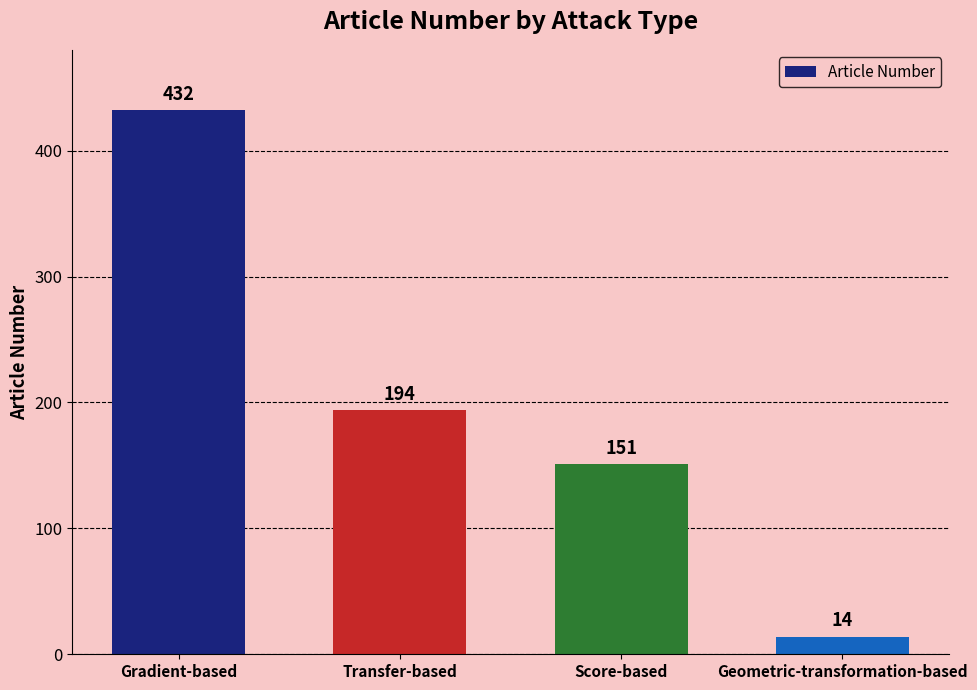

How many data points are less than 194?

2